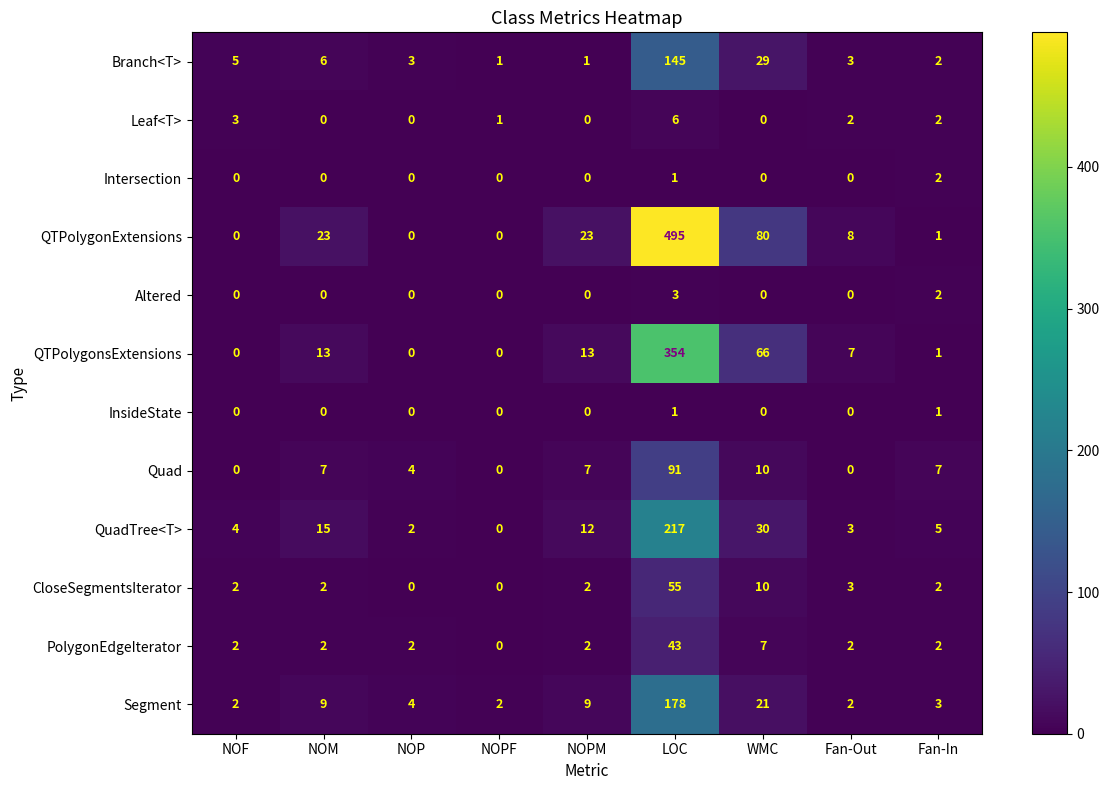

True or false: PolygonEdgeIterator has a value of 2 at NOF.

True